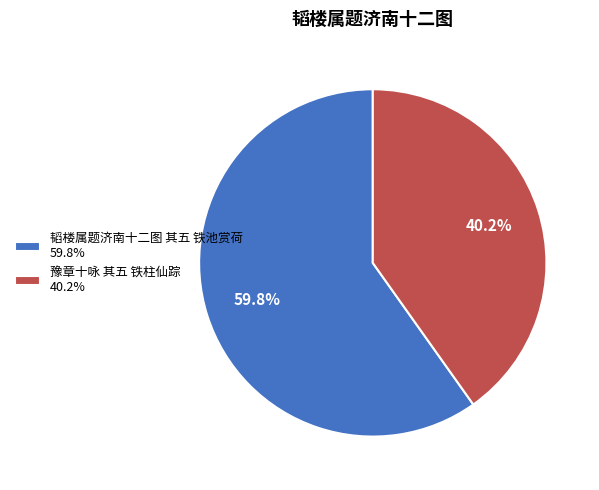

Which category has the smallest portion of the pie?

豫章十咏 其五 铁柱仙踪